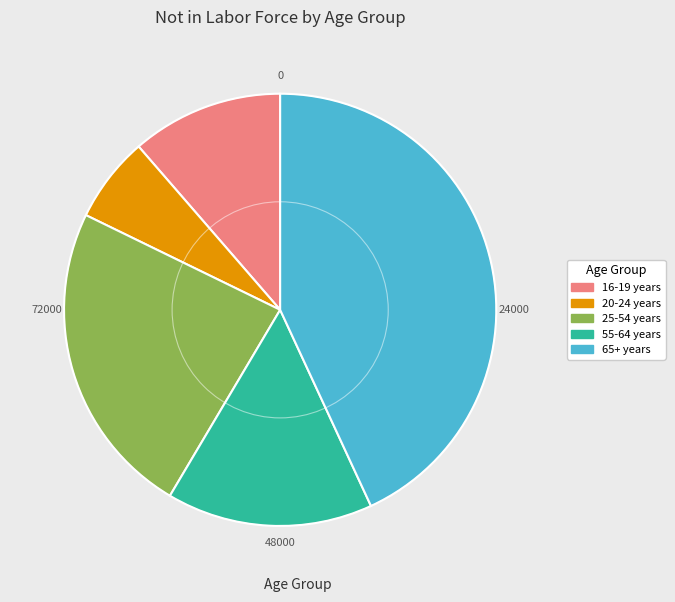

Which has a higher value, 20-24 years or 25-54 years?

25-54 years